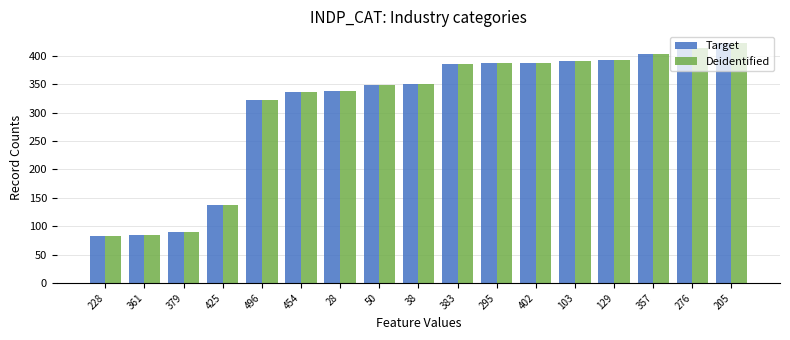

What is the sum of the Target values at 357 and 379?

493